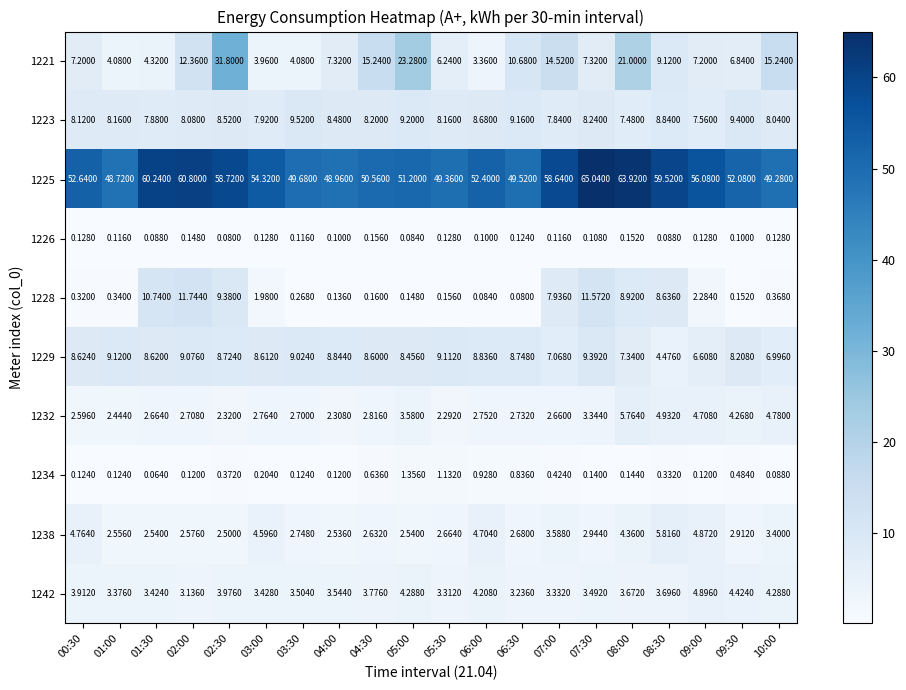

What is the spread (max minus min) of values at 09:00?

56.0